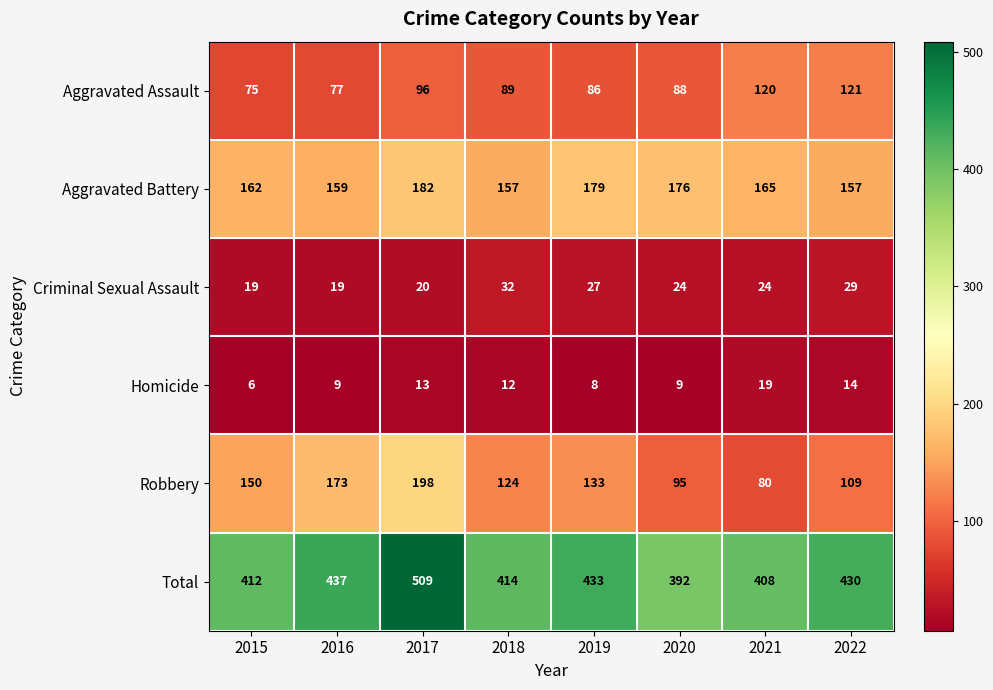

What is the sum of all Robbery values?

1062